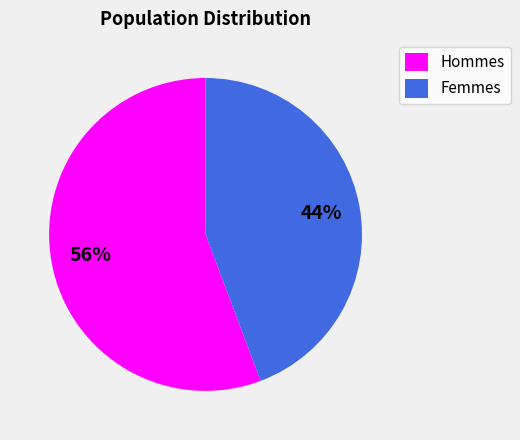

Which slice is the smallest?

Femmes